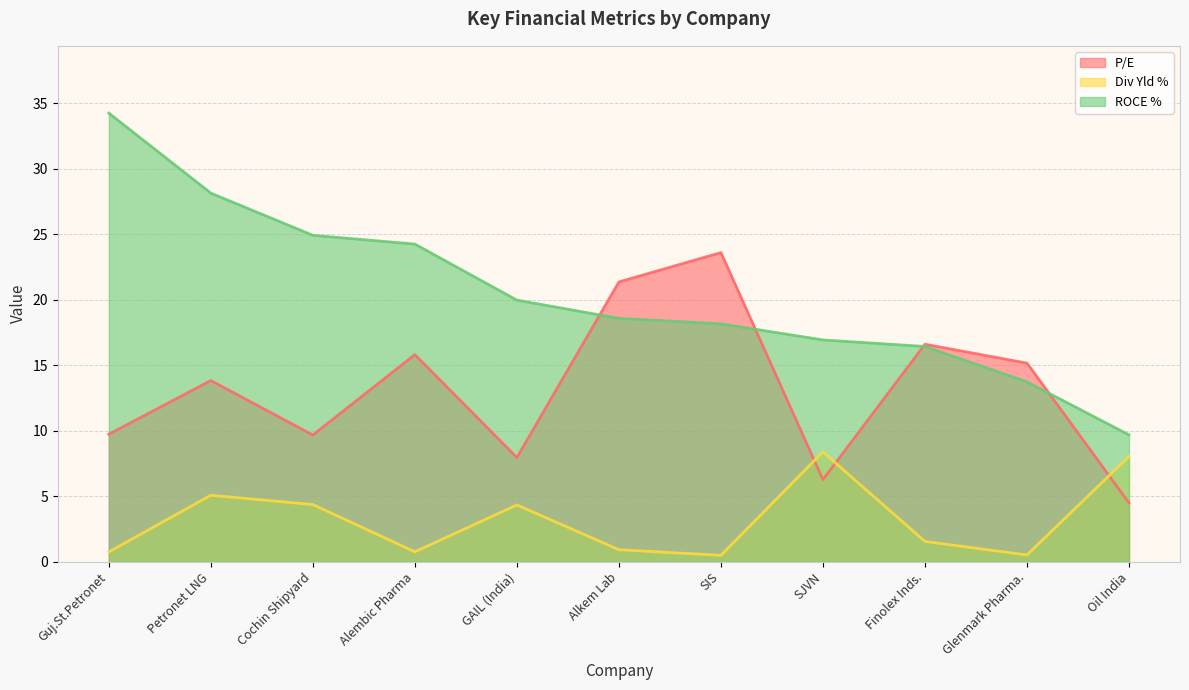

Rank the categories by Div Yld % value from highest to lowest.

SJVN, Oil India, Petronet LNG, Cochin Shipyard, GAIL (India), Finolex Inds., Alkem Lab, Alembic Pharma, Guj.St.Petronet, Glenmark Pharma., SIS